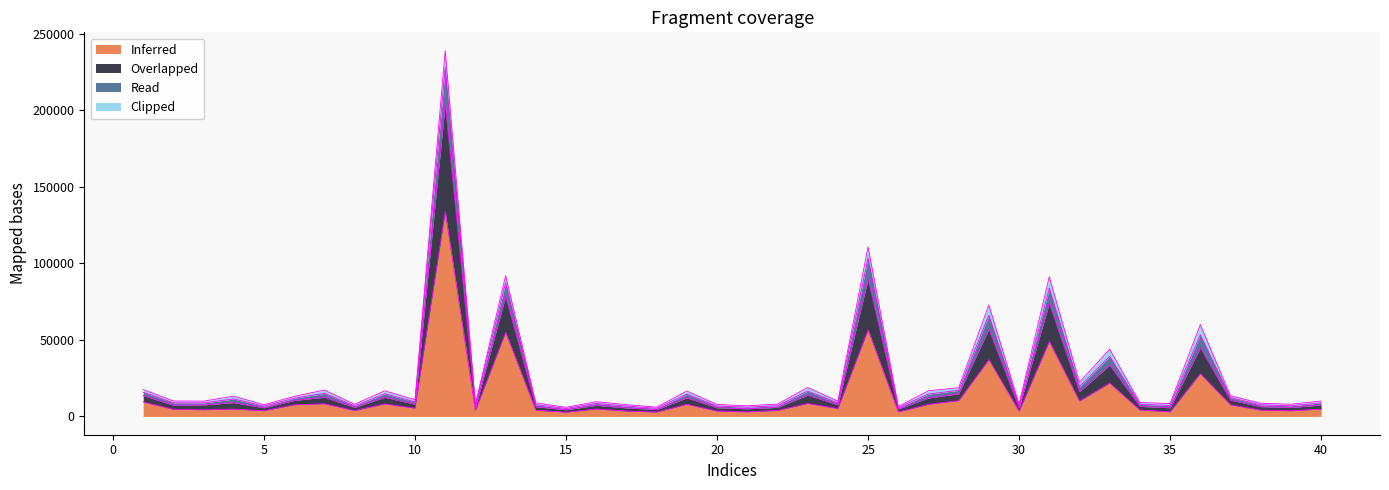

True or false: Read has more than 1 interior local peaks.

True